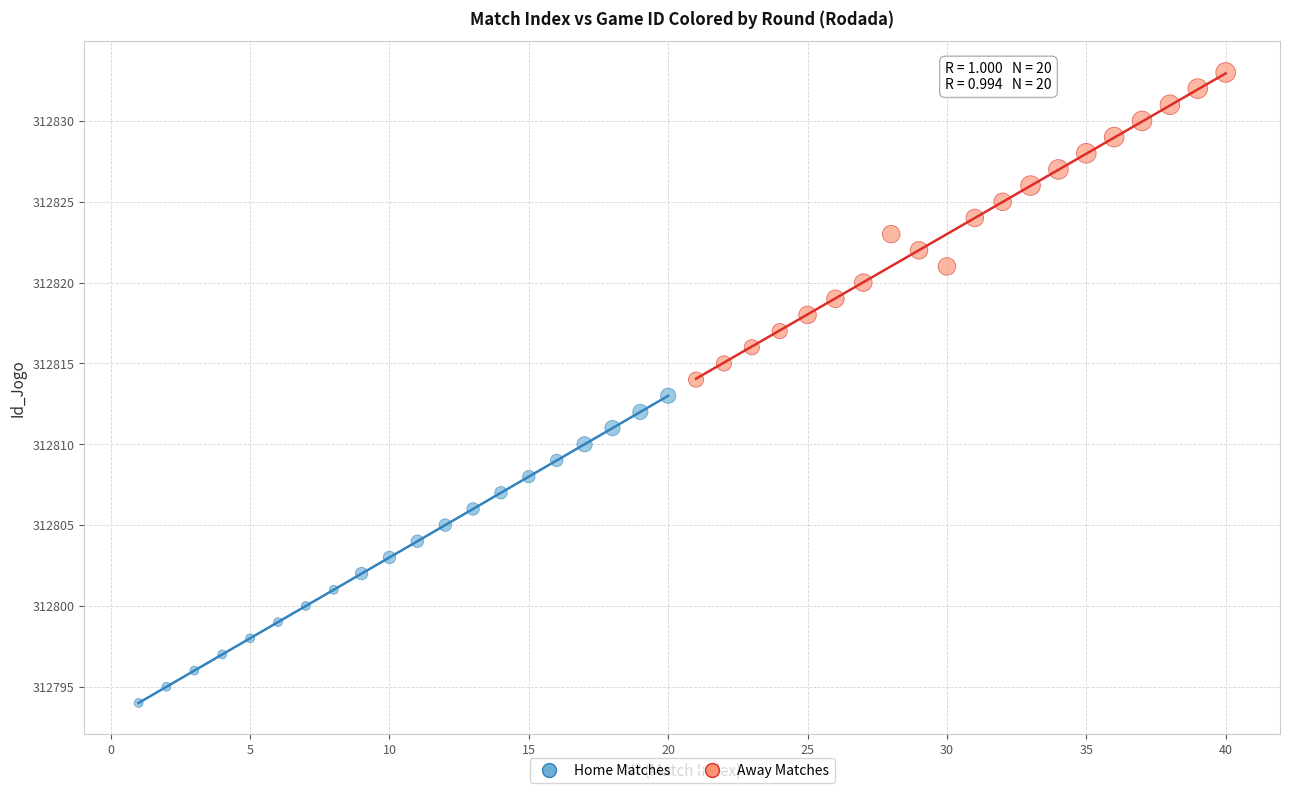

Which series reaches the minimum Y coordinate?

Home Matches